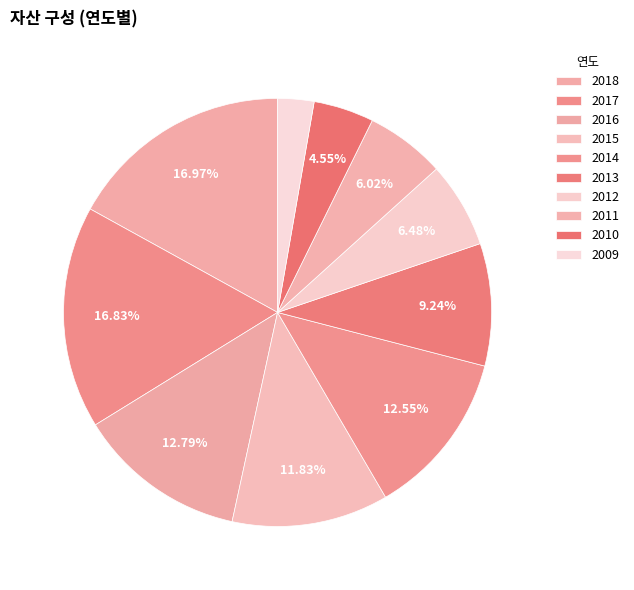

Which category has the smallest portion of the pie?

2009